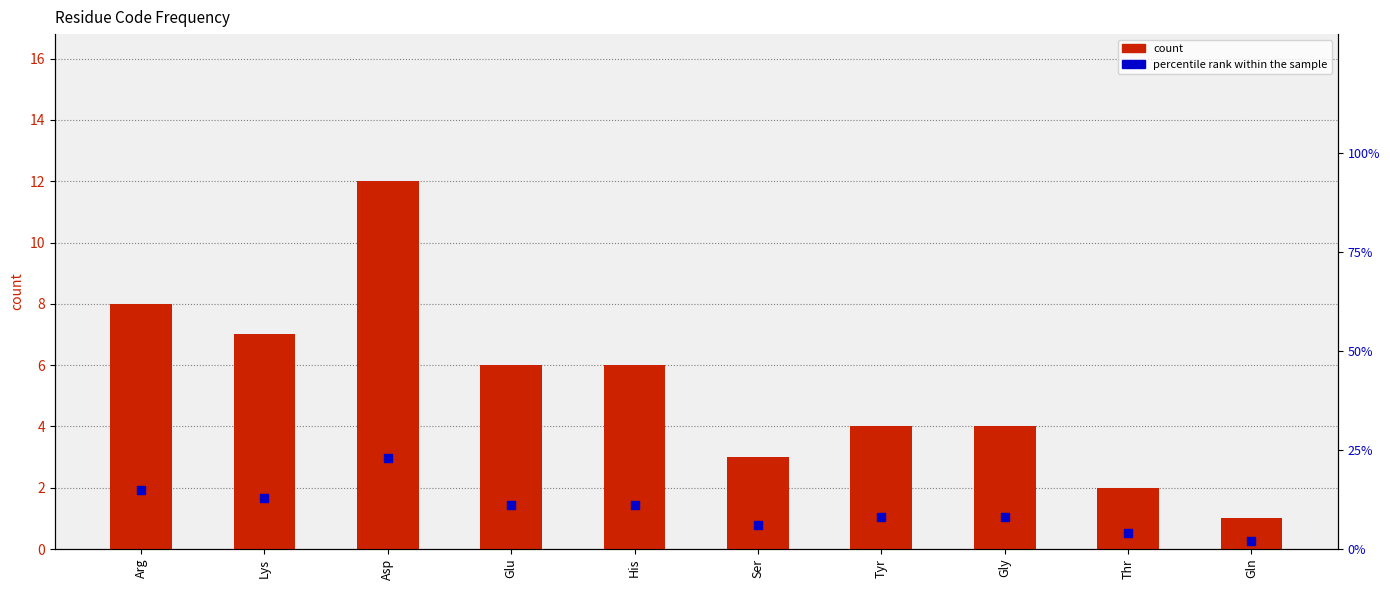

At how many categories does at least one series exceed 9?

5